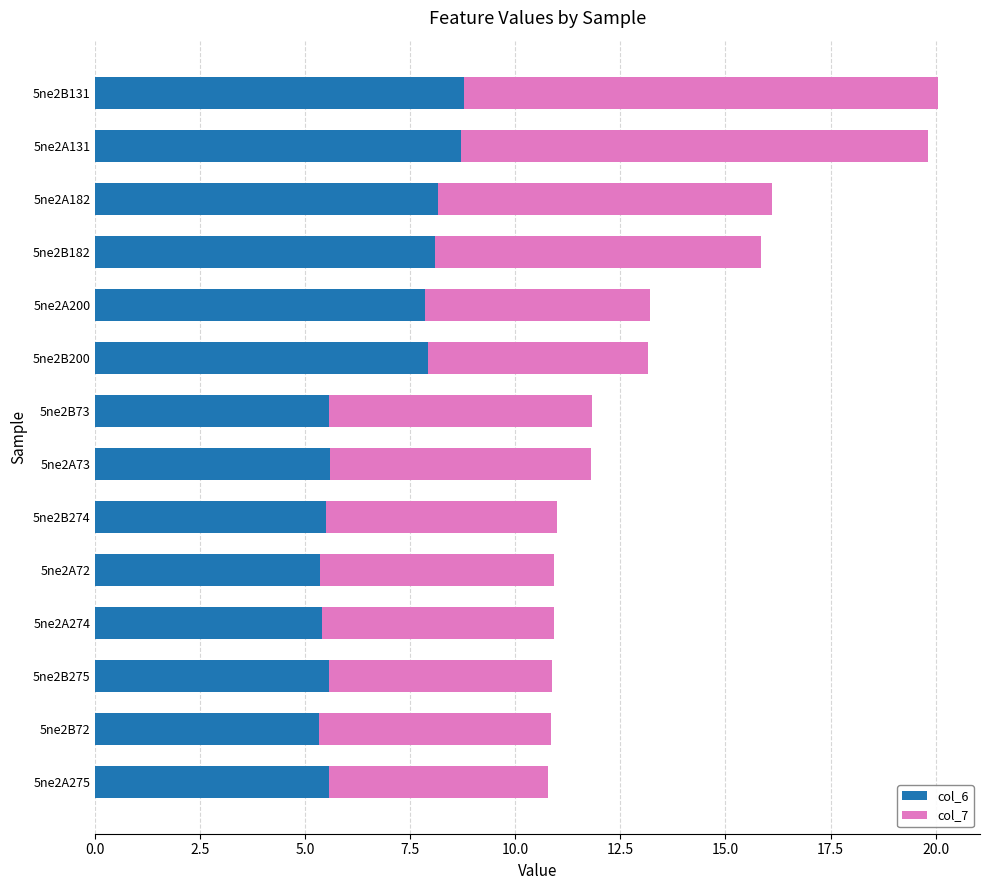

Is it true that col_6 equals 13.3 at 5ne2B182?

False